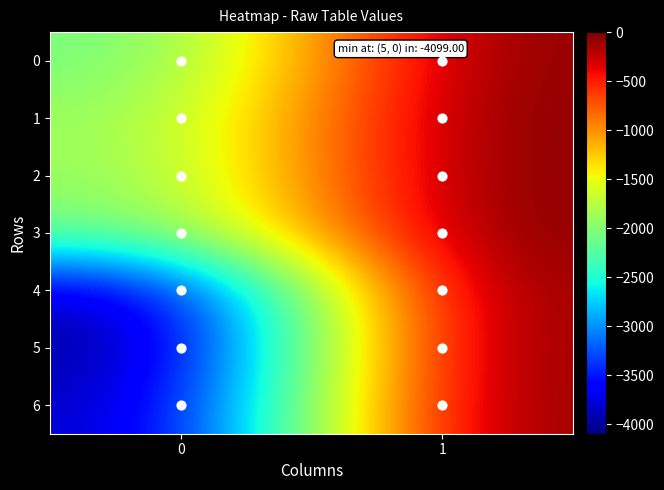

Between 0 and 1, which series saw the biggest shift?

5